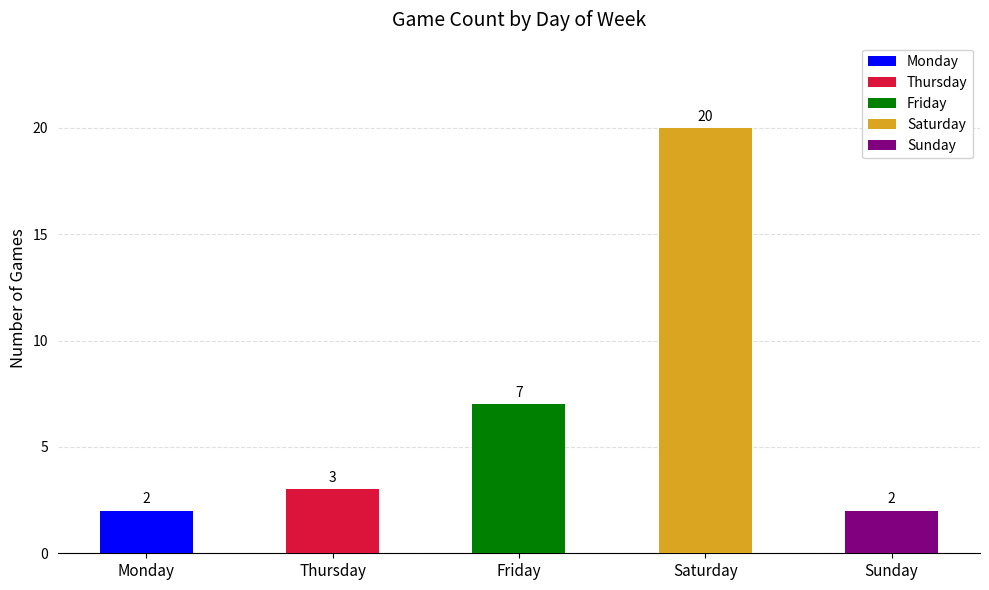

At which category is the sum across all series the highest?

Saturday